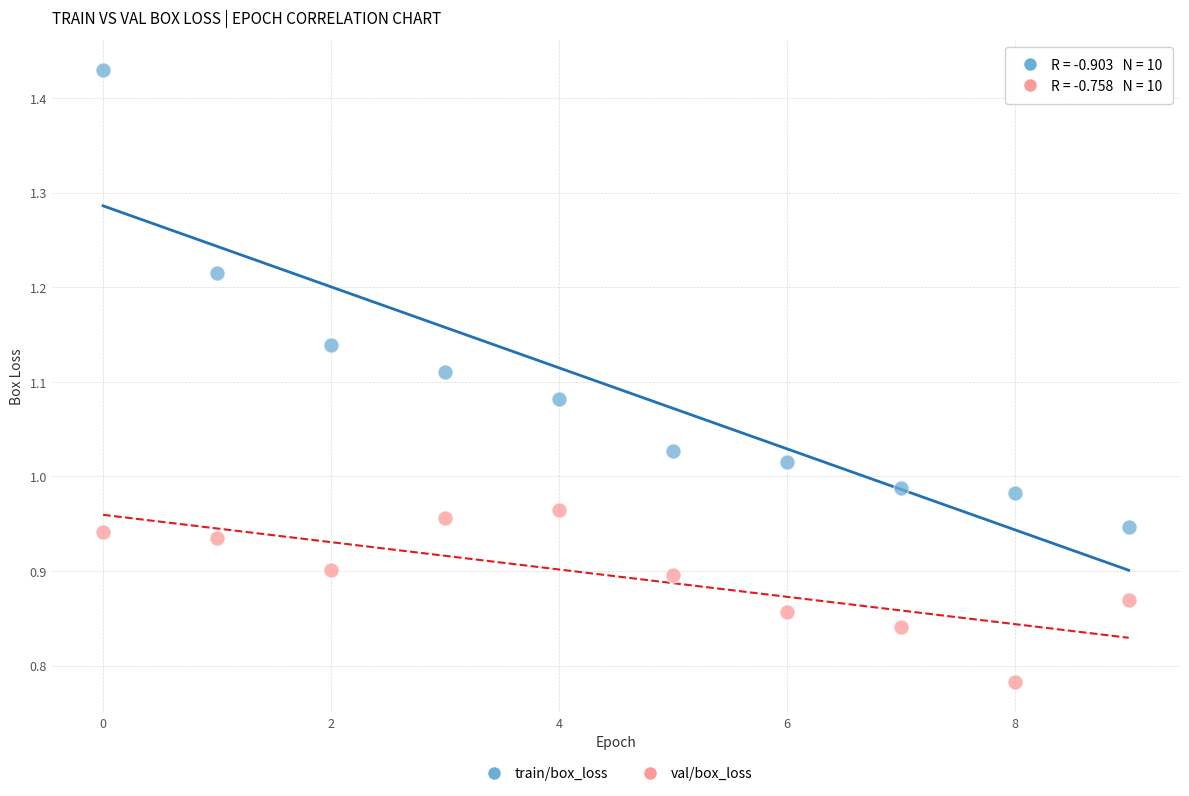

Which series contains the lowest Y value?

val/box_loss